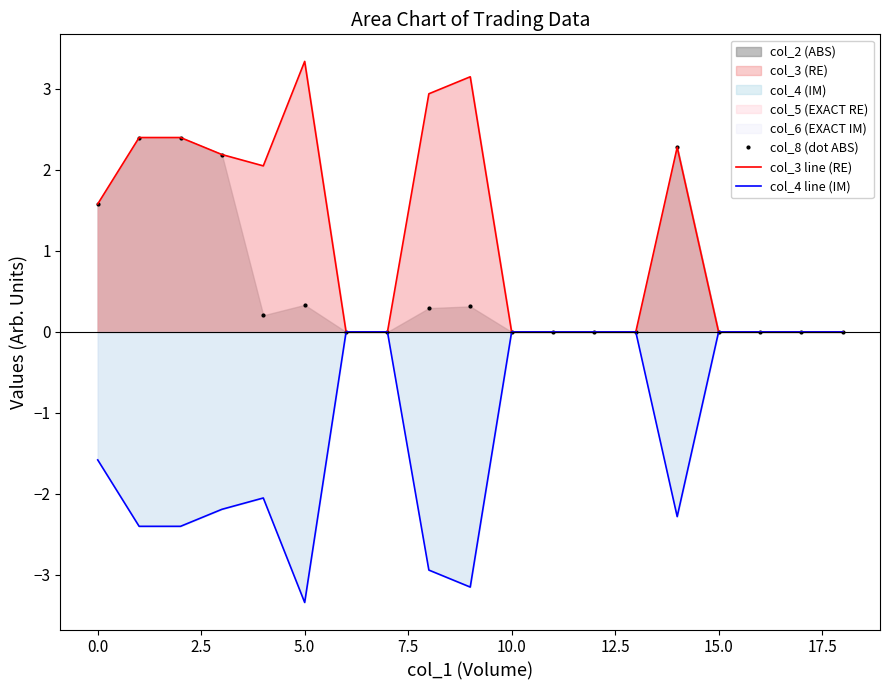

What is the maximum value for col_3 line (RE)?

3.3